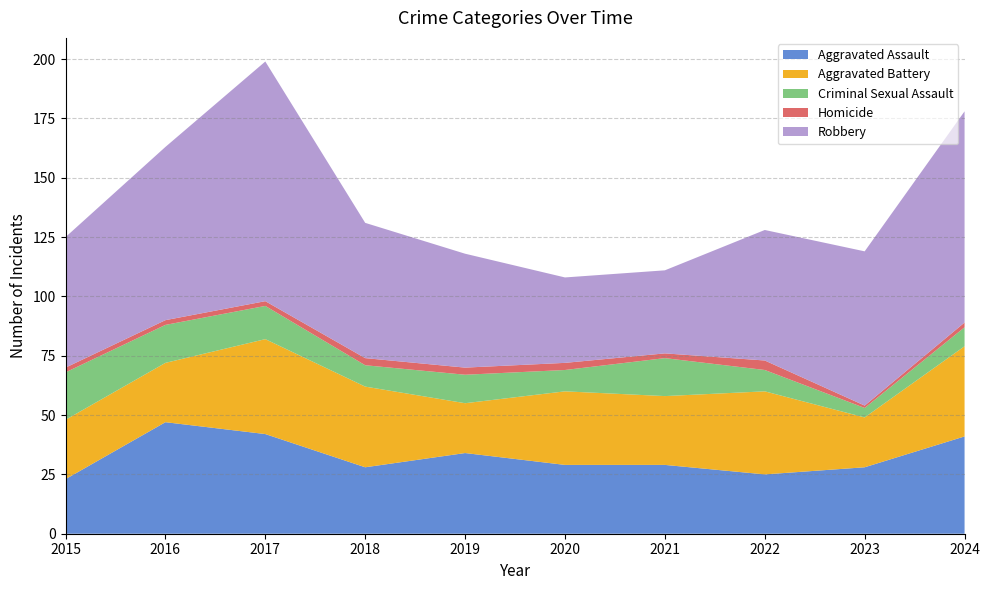

Reading left to right, extract all data points from this chart.

Aggravated Assault: 2015=23	2016=47	2017=42	2018=28	2019=34	2020=29	2021=29	2022=25	2023=28	2024=41
Aggravated Battery: 2015=25	2016=25	2017=40	2018=34	2019=21	2020=31	2021=29	2022=35	2023=21	2024=38
Criminal Sexual Assault: 2015=20	2016=16	2017=14	2018=9	2019=12	2020=9	2021=16	2022=9	2023=4	2024=8
Homicide: 2015=2	2016=2	2017=2	2018=3	2019=3	2020=3	2021=2	2022=4	2023=1	2024=2
Robbery: 2015=55	2016=73	2017=101	2018=57	2019=48	2020=36	2021=35	2022=55	2023=65	2024=89